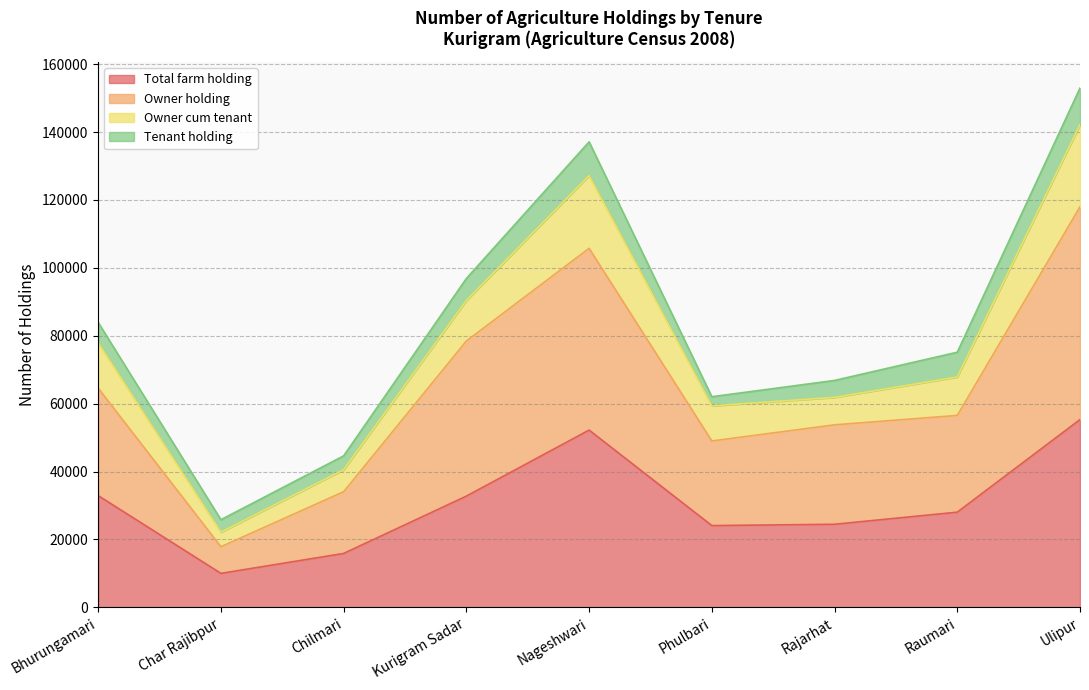

What are all the series names shown in the legend?

Total farm holding, Owner holding, Owner cum tenant, Tenant holding